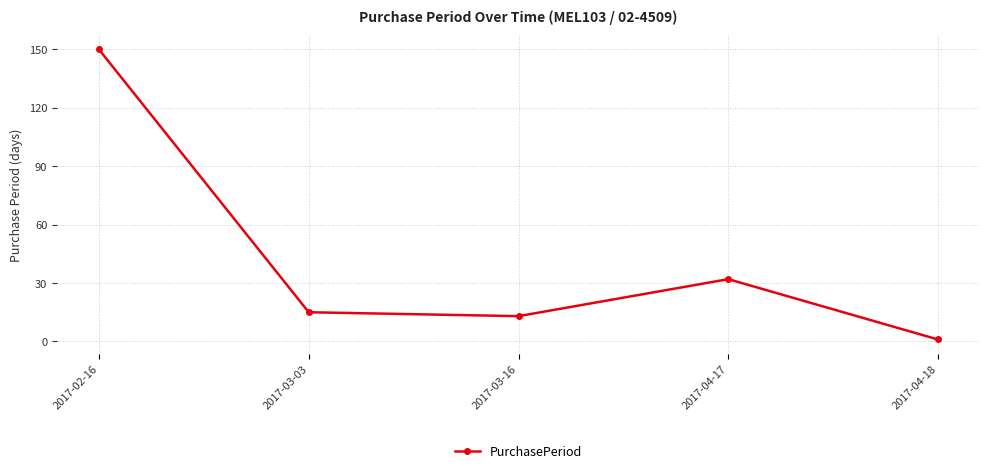

What is the greatest value displayed?

150